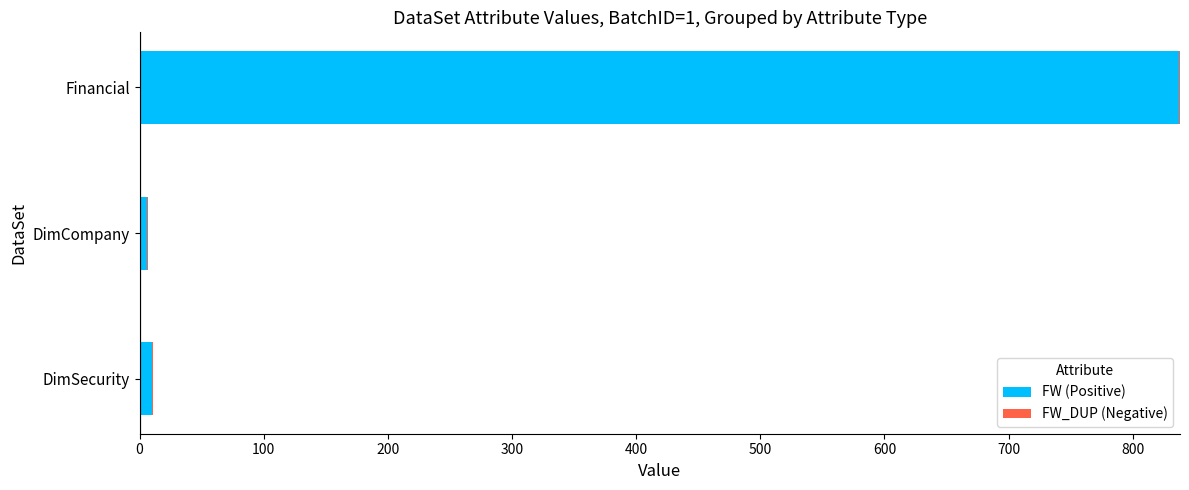

The value of FW (Positive) at DimSecurity is 11.0. True or false?

True